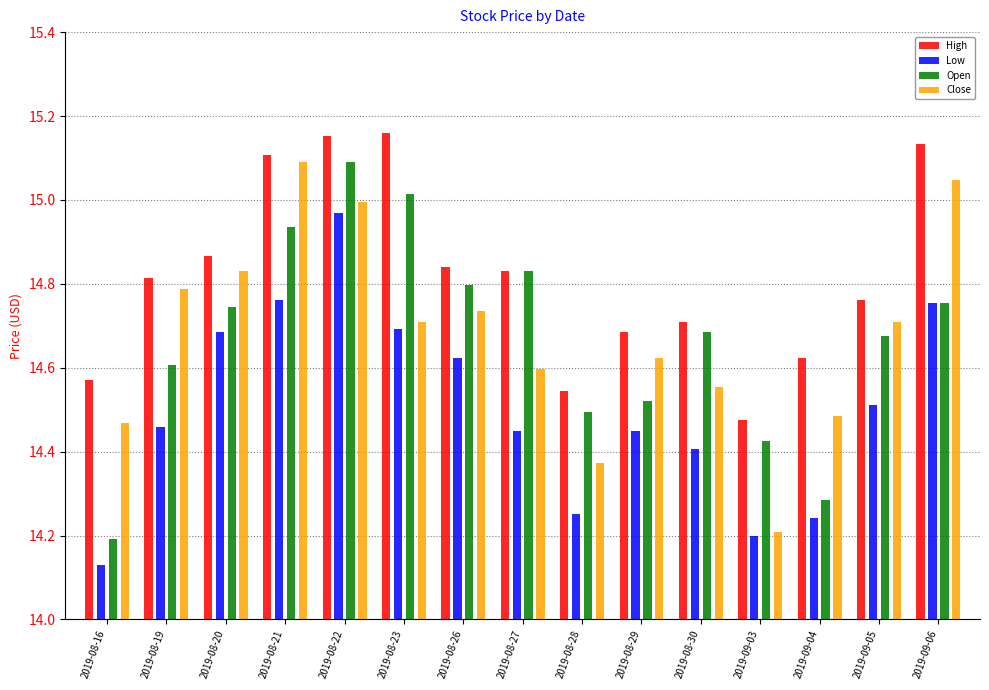

Rank the series by their maximum value, from highest to lowest.

High, Open, Close, Low